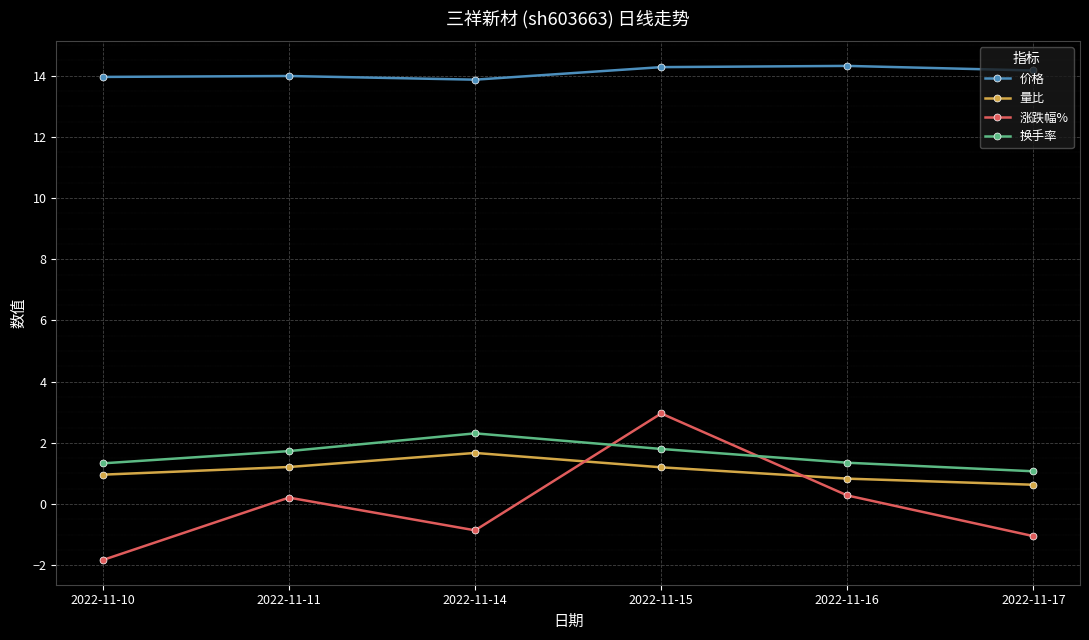

What is the total value across all series at 2022-11-17?

14.8